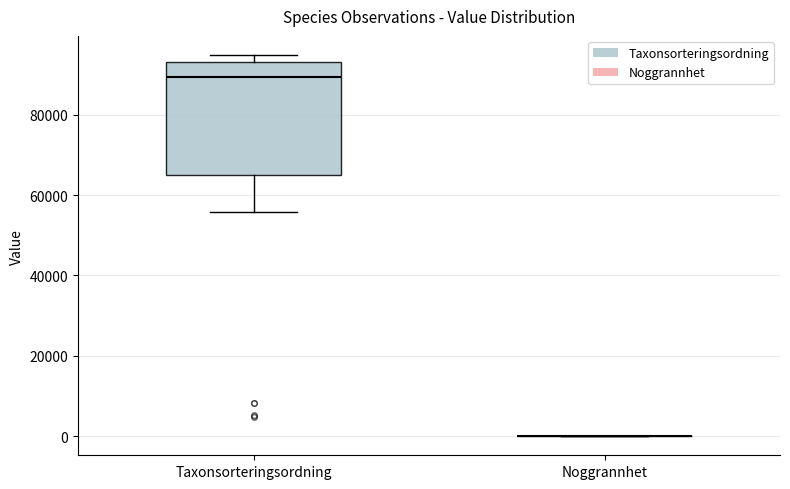

Reading left to right, read every box against the y-axis: the position of its median line, the range the box covers, and the ends of its whiskers. The values are not printed on the chart, so give them approximately, as read against the axis.

Taxonsorteringsordning: median 90000, box 66000 to 94000, whiskers 56000 to 94000 (just above the box's upper edge)
Noggrannhet: box collapsed to a line at 0, whiskers 0 to 0